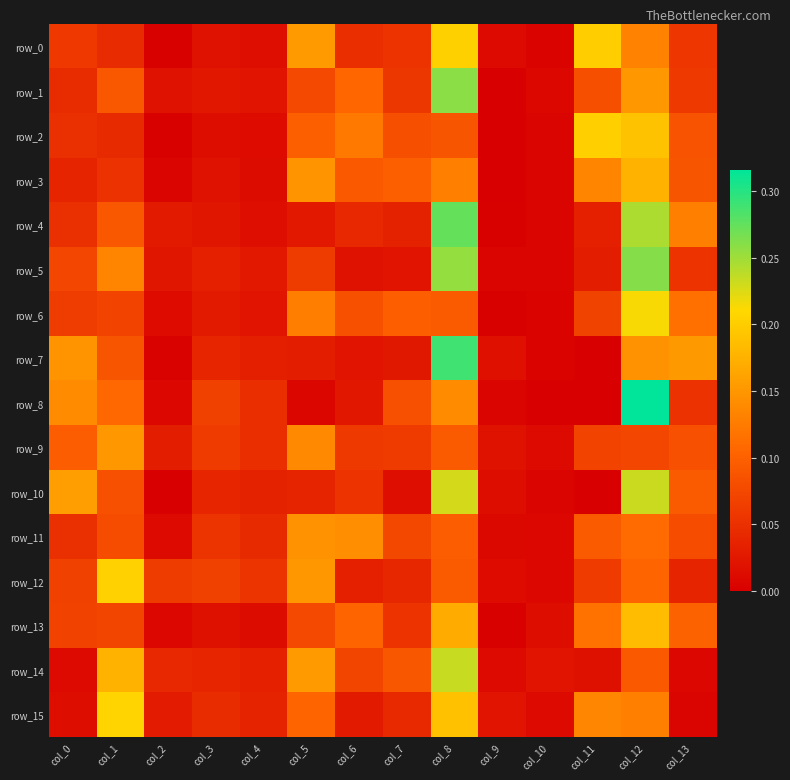

At how many categories does at least one series exceed 0?

14